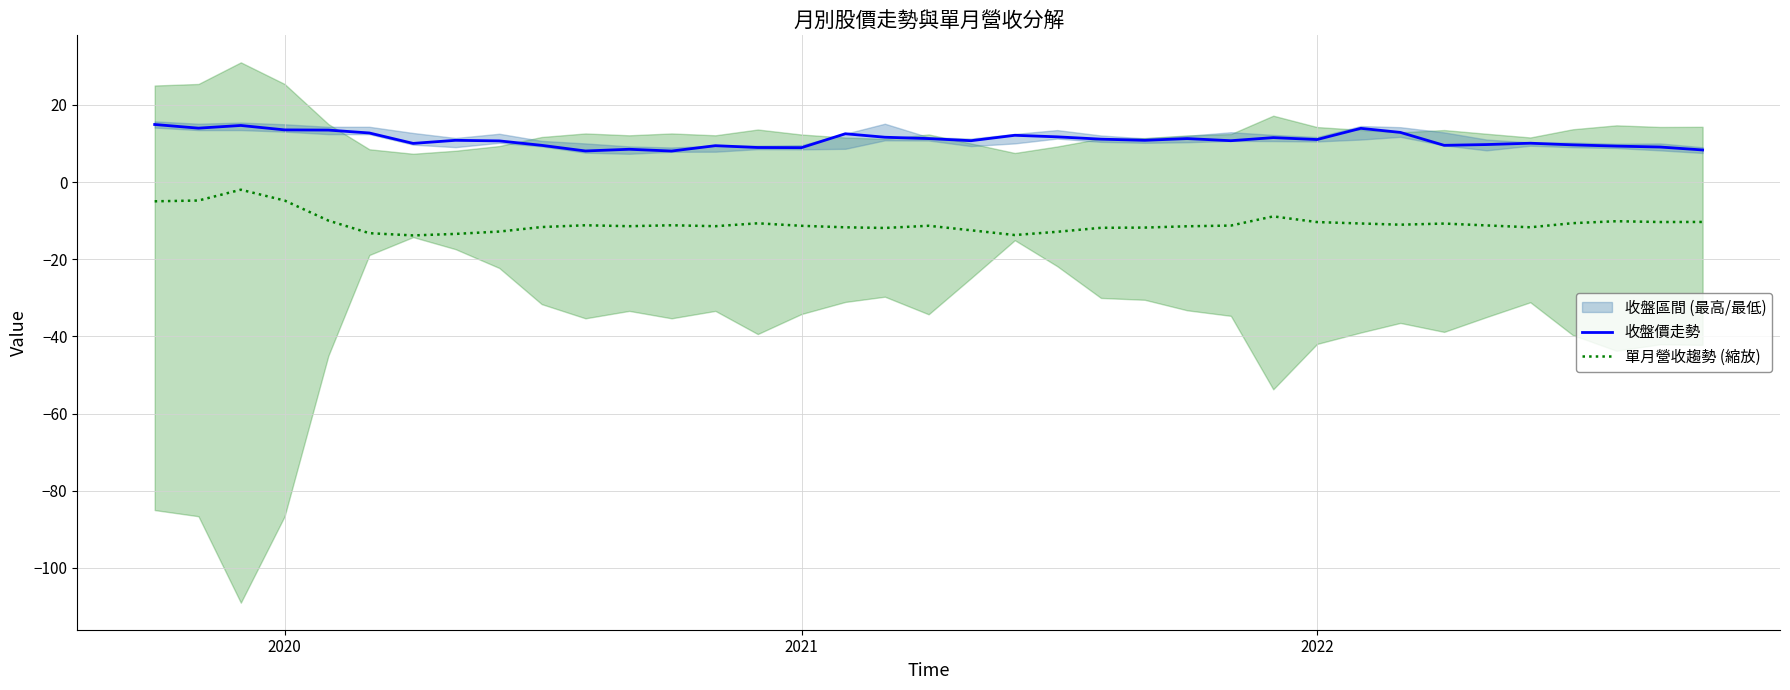

How many data points in 單月營收趨勢 (縮放) are above -11?

14